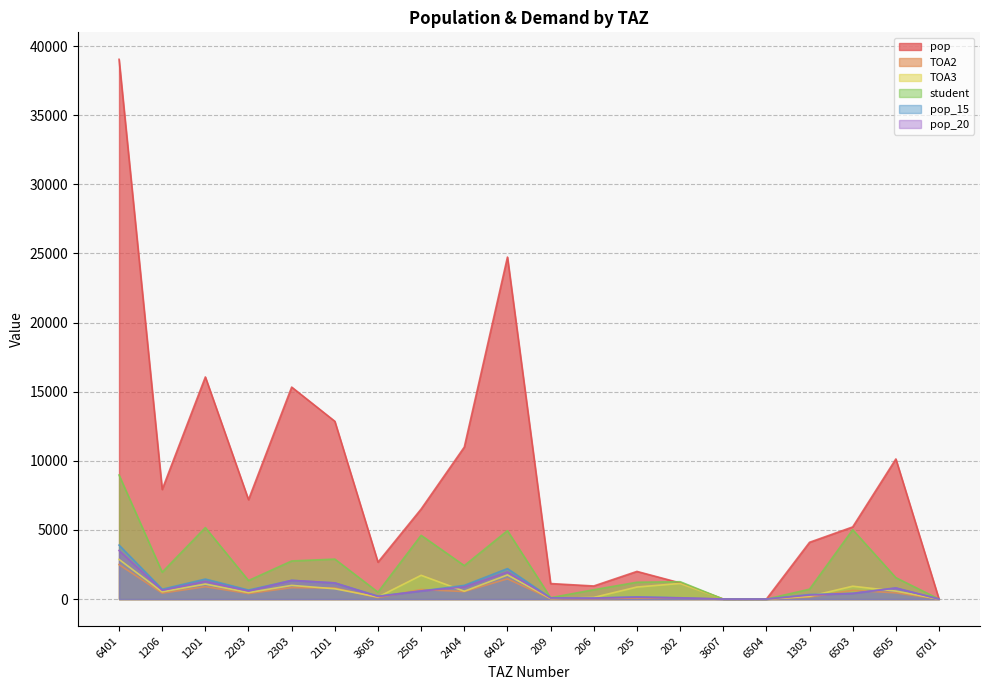

What are all the series names shown in the legend?

pop, TOA2, TOA3, student, pop_15, pop_20